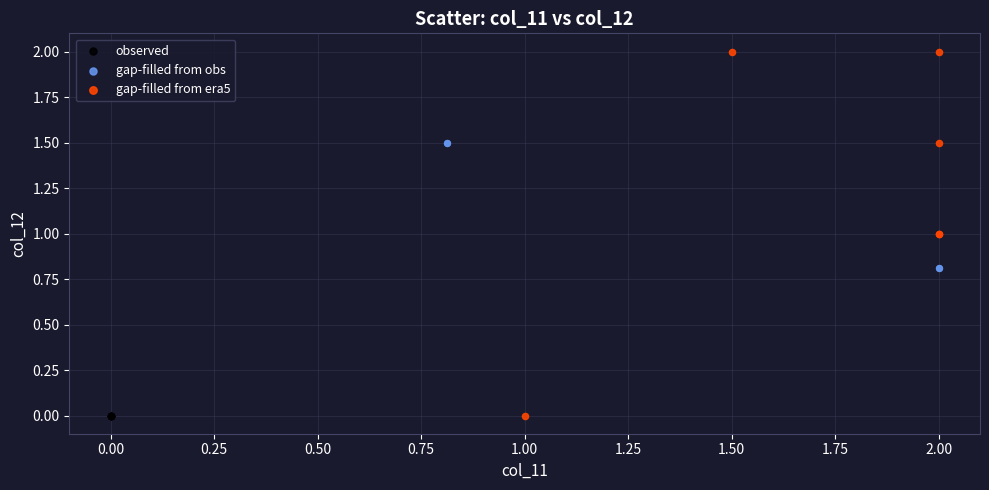

Which series reaches the maximum Y coordinate?

gap-filled from era5